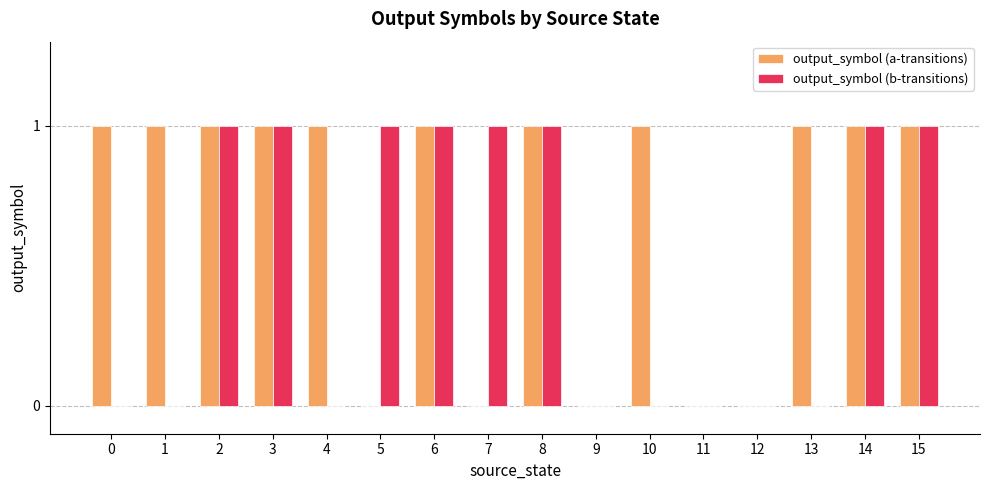

Is the value of output_symbol (b-transitions) at 4 greater than the value of output_symbol (a-transitions) at 0?

No